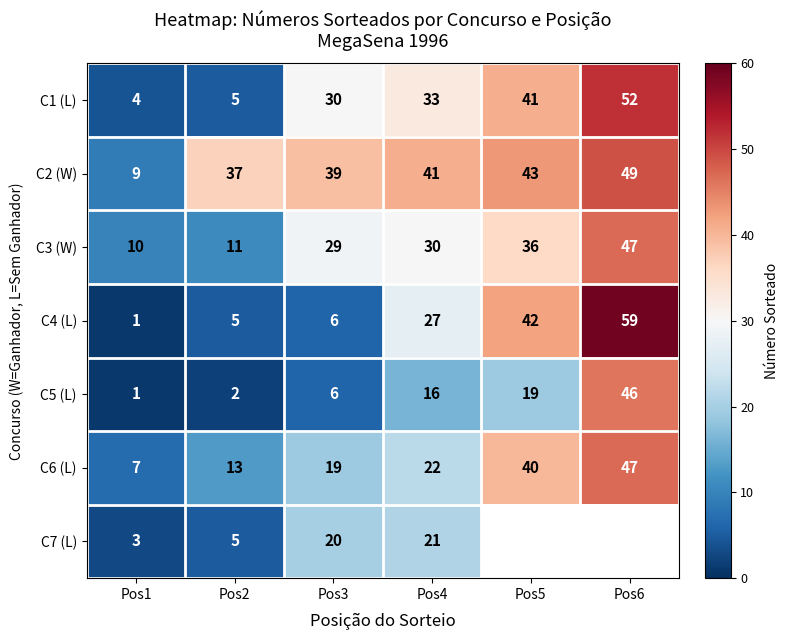

At Pos4, list the series in order from largest to smallest.

C2 (W), C1 (L), C3 (W), C4 (L), C6 (L), C7 (L), C5 (L)